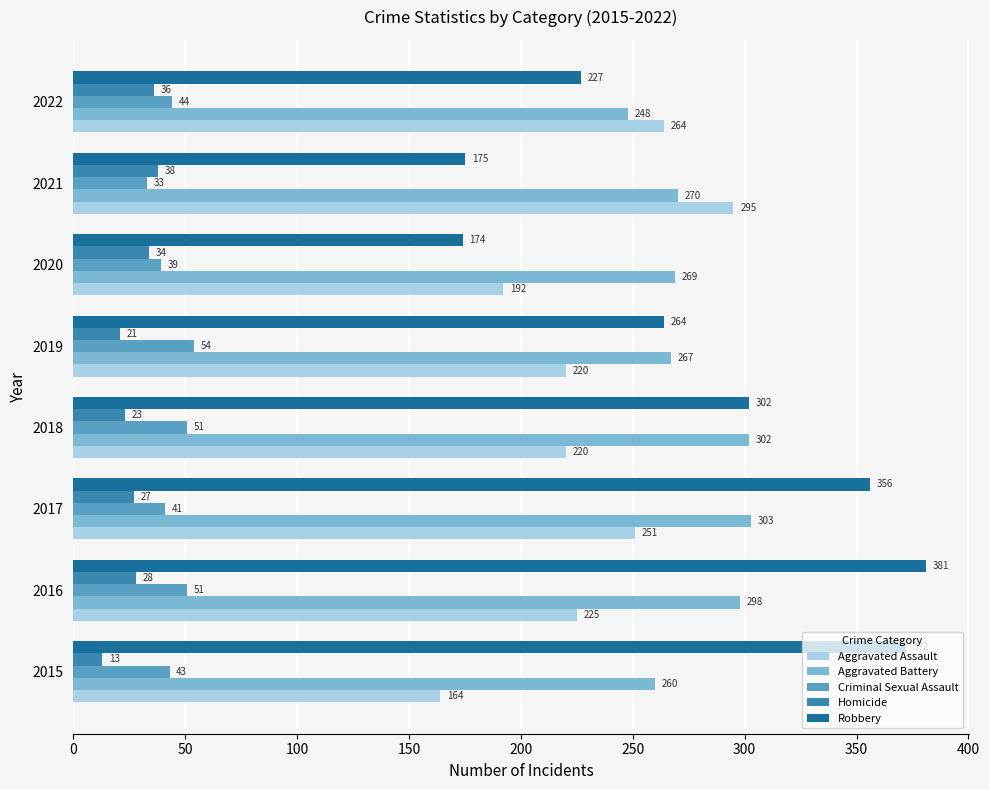

True or false: Aggravated Battery has a value of 270 at 2021.

True